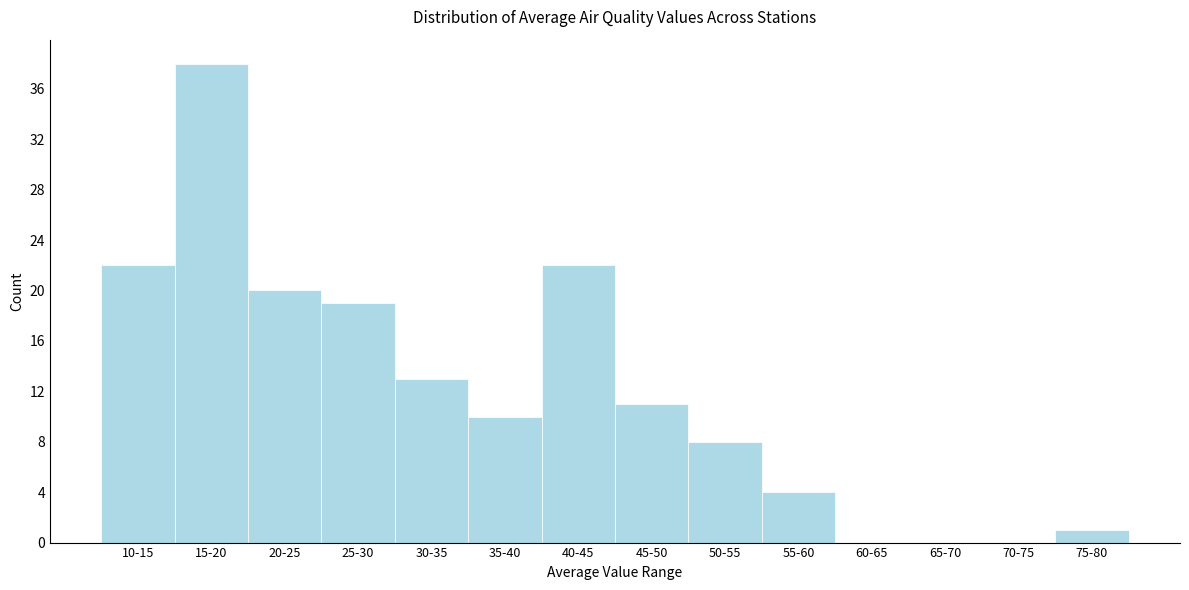

Reading right to left, transcribe all the data shown in this chart.

75-80=1	70-75=0	65-70=0	60-65=0	55-60=4	50-55=8	45-50=11	40-45=22	35-40=10	30-35=13	25-30=19	20-25=20	15-20=38	10-15=22